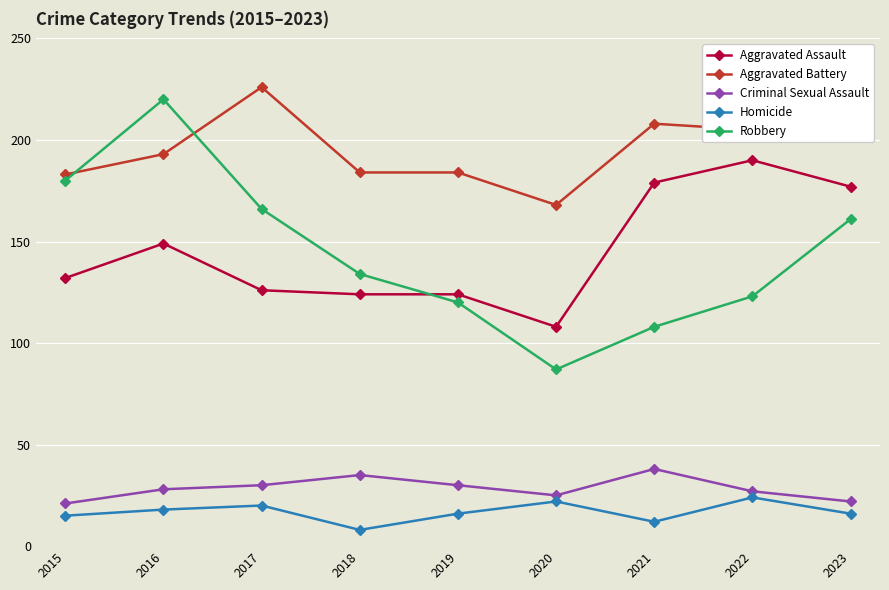

What is the value of the Homicide point at the 4th from the left?

8